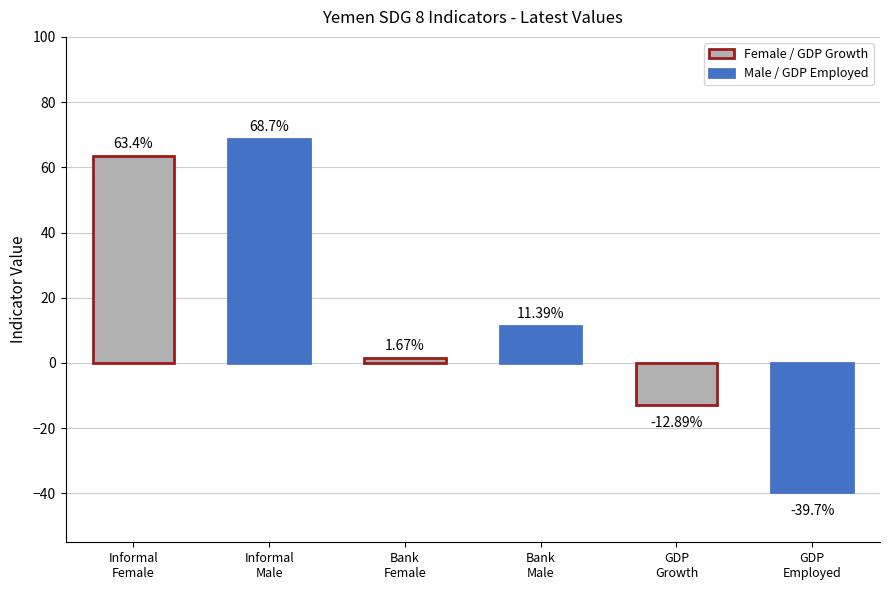

At which category does the chart reach its minimum across all series?

GDP
Employed